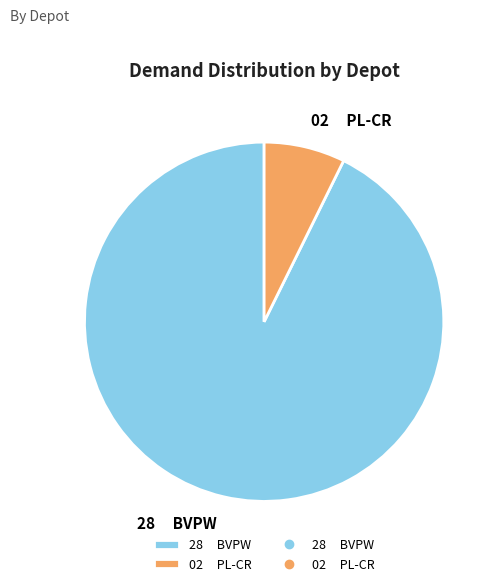

Count the number of slices in the pie.

2